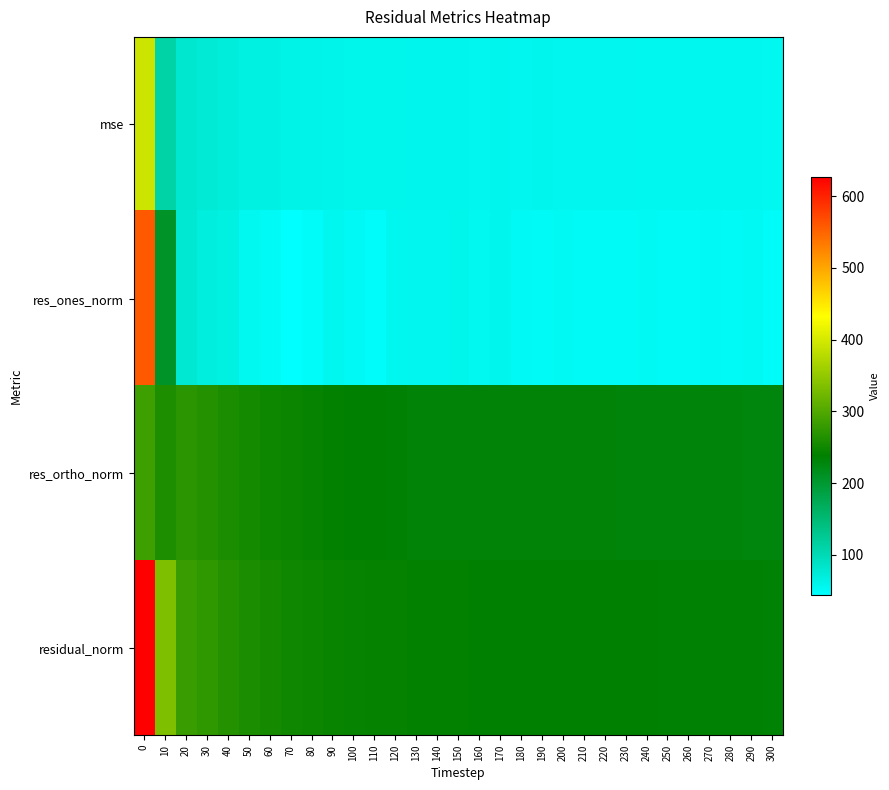

Reading right to left, transcribe all the data shown in this chart.

mse: 300=54.9	290=55.4	280=55.3	270=55.6	260=55.5	250=55.7	240=56.0	230=56.2	220=56.6	210=56.9	200=56.9	190=57.3	180=56.8	170=57.3	160=57.1	150=57.7	140=57.7	130=57.9	120=58.6	110=58.9	100=59.4	90=60.6	80=61.5	70=62.7	60=65.0	50=67.5	40=71.2	30=75.4	20=79.6	10=111.7	0=393.2
res_ones_norm: 300=48.3	290=53.1	280=51.6	270=52.4	260=50.4	250=49.9	240=53.5	230=50.7	220=49.3	210=50.4	200=53.2	190=51.4	180=52.3	170=57.4	160=54.0	150=58.4	140=57.0	130=56.8	120=55.9	110=47.0	100=52.2	90=55.8	80=48.7	70=43.6	60=51.2	50=54.9	40=66.0	30=69.4	20=78.6	10=208.6	0=557.9
res_ortho_norm: 300=229.3	290=229.2	280=229.5	270=229.9	260=230.0	250=230.6	240=230.4	230=231.6	220=232.7	210=233.1	200=232.6	190=233.7	180=232.6	170=232.4	160=232.8	150=232.9	140=233.4	130=233.9	120=235.5	110=238.1	100=238.1	90=239.8	80=243.2	70=246.7	60=249.8	50=254.0	40=258.6	30=265.7	20=270.9	10=261.1	0=286.2
residual_norm: 300=234.3	290=235.3	280=235.2	270=235.8	260=235.5	250=235.9	240=236.6	230=237.1	220=237.9	210=238.5	200=238.6	190=239.3	180=238.4	170=239.4	160=238.9	150=240.1	140=240.3	130=240.7	120=242.1	110=242.7	100=243.7	90=246.2	80=248.0	70=250.5	60=255.0	50=259.8	40=266.9	30=274.6	20=282.1	10=334.2	0=627.0